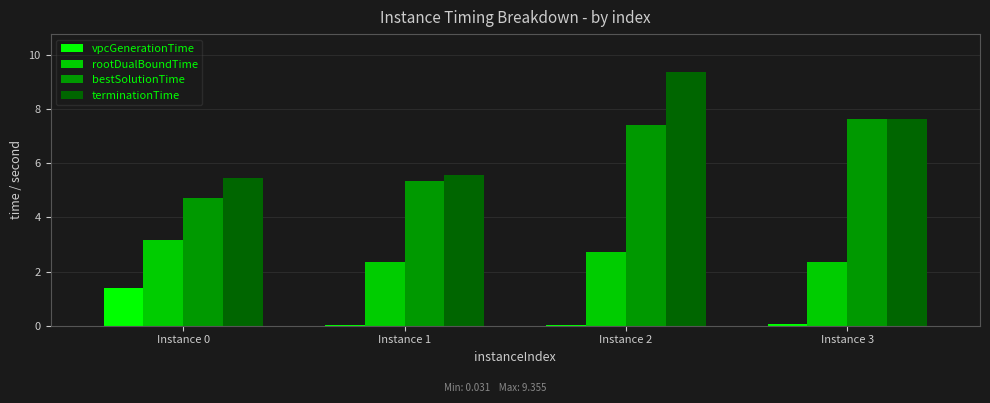

True or false: bestSolutionTime has a value of 13.2 at Instance 2.

False